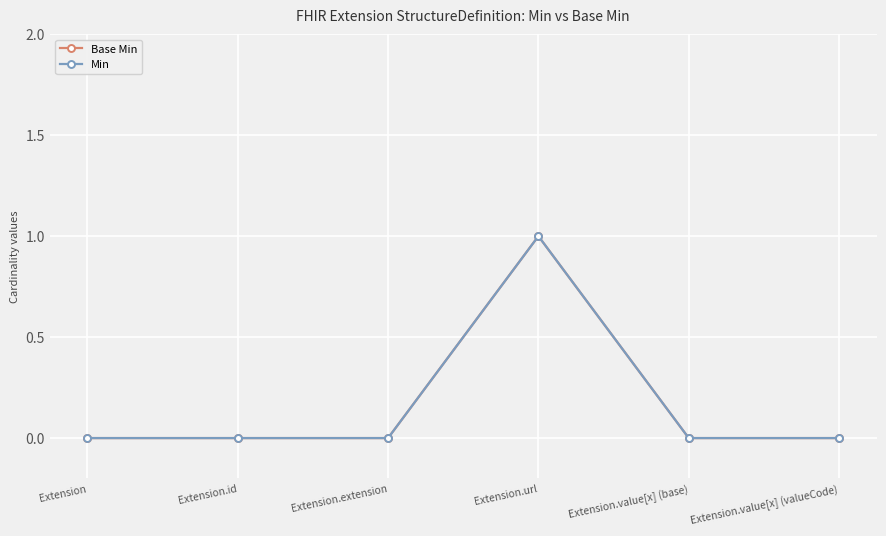

Is this an area chart (filled region under the line)?

No